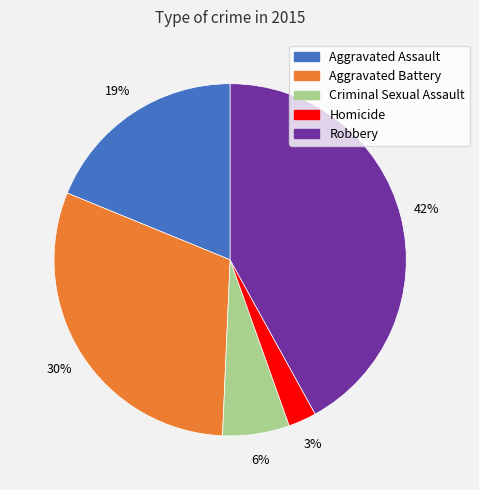

To the nearest percent, what portion does Homicide represent?

3%